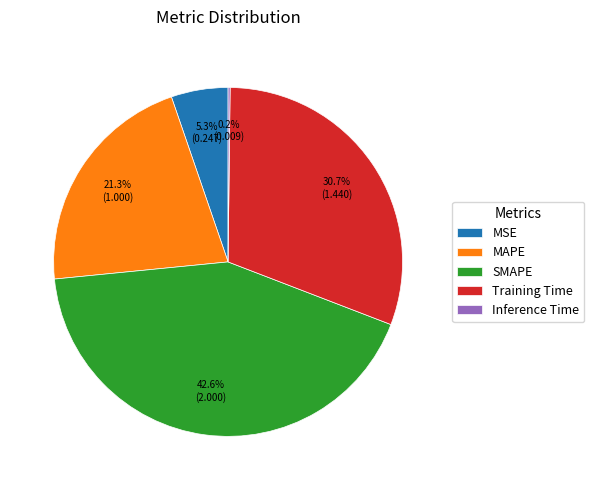

Is it true that MSE is 5% of the pie?

True